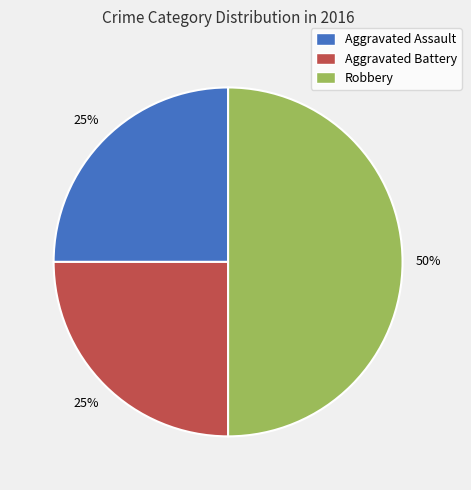

Does Aggravated Battery represent more than half of the total?

No